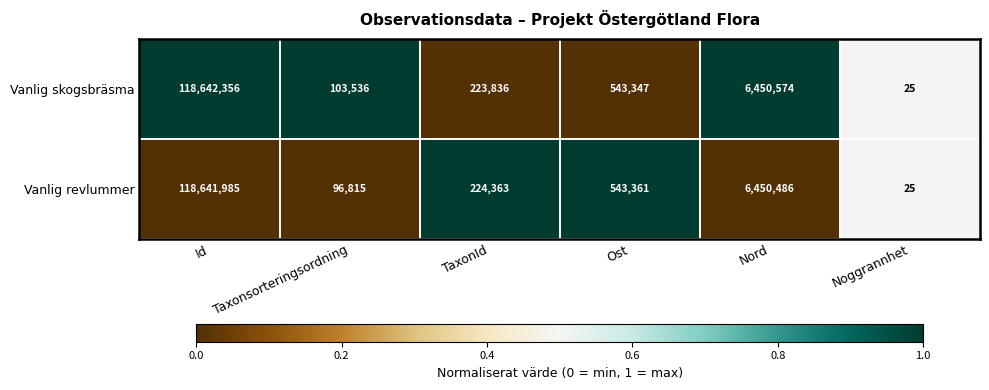

What is the difference between the highest and lowest values at Ost?

14